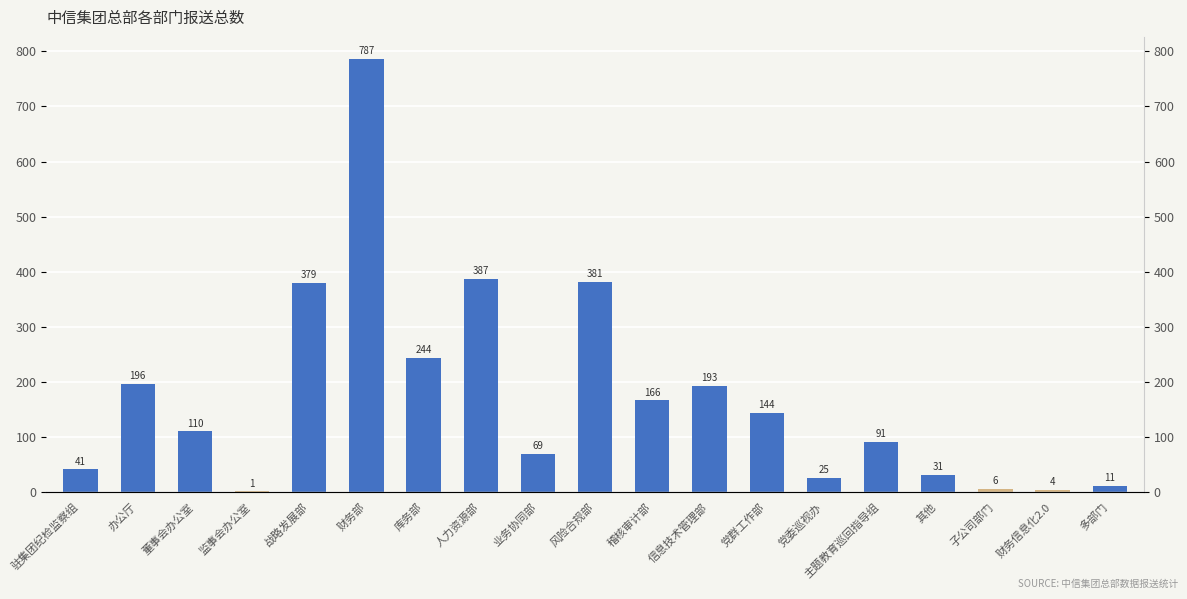

How many bars are there in total?

19